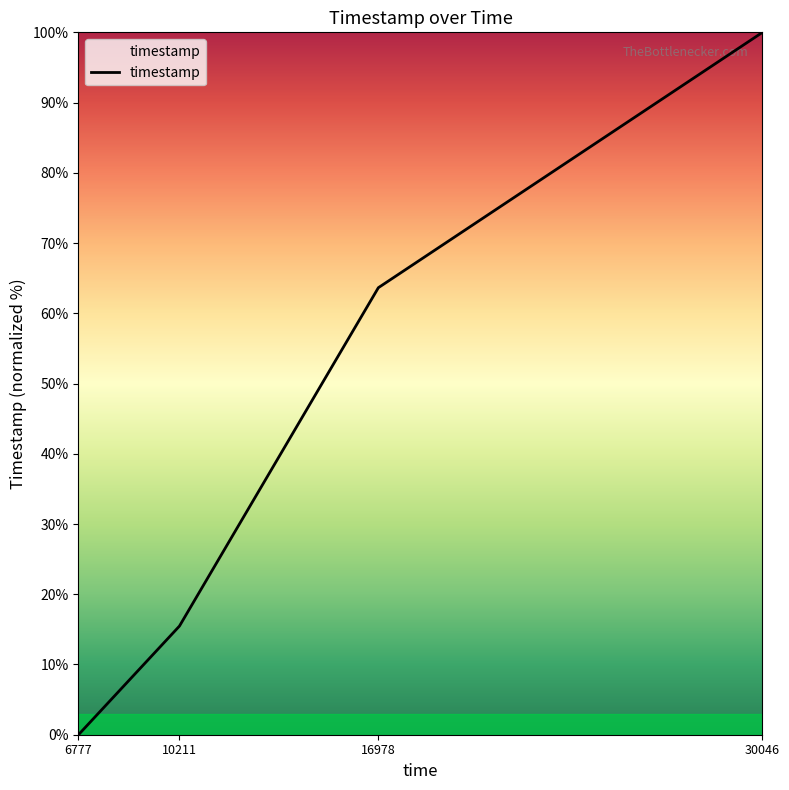

Where is the data nearest to the value 50?

16978